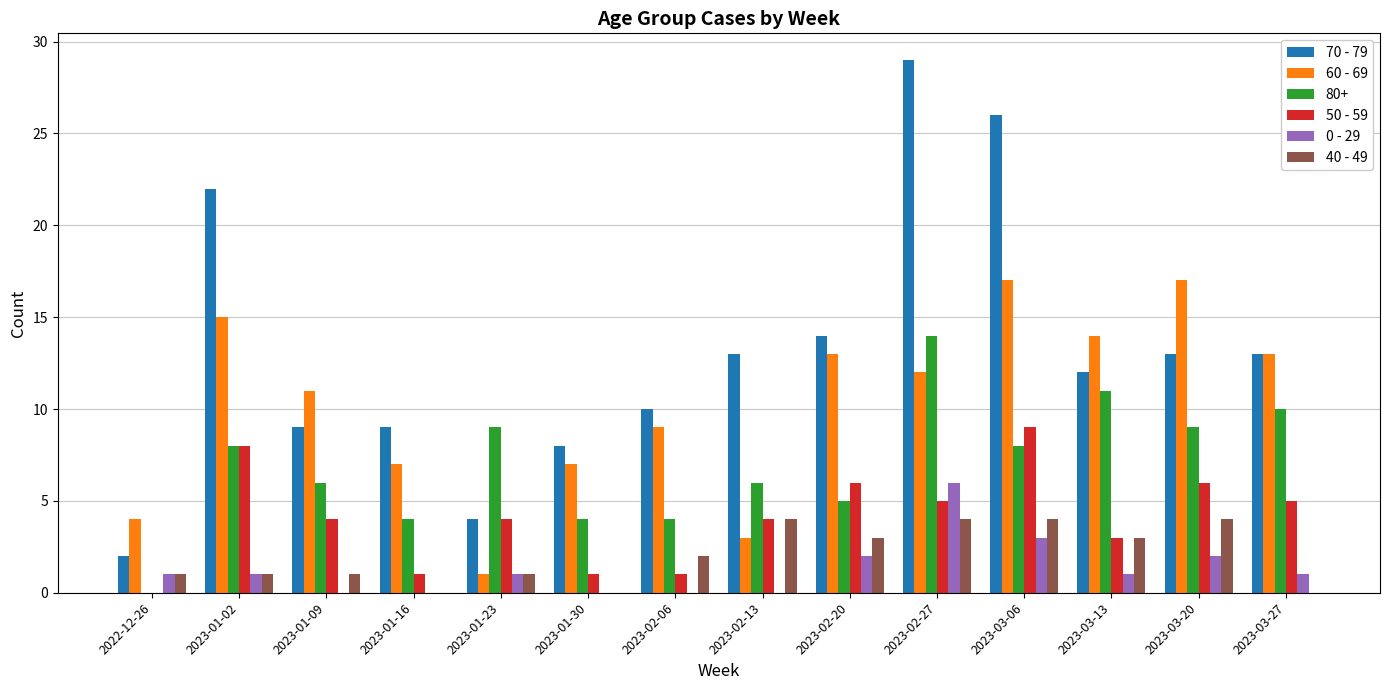

Does the chart contain stacked bars?

No